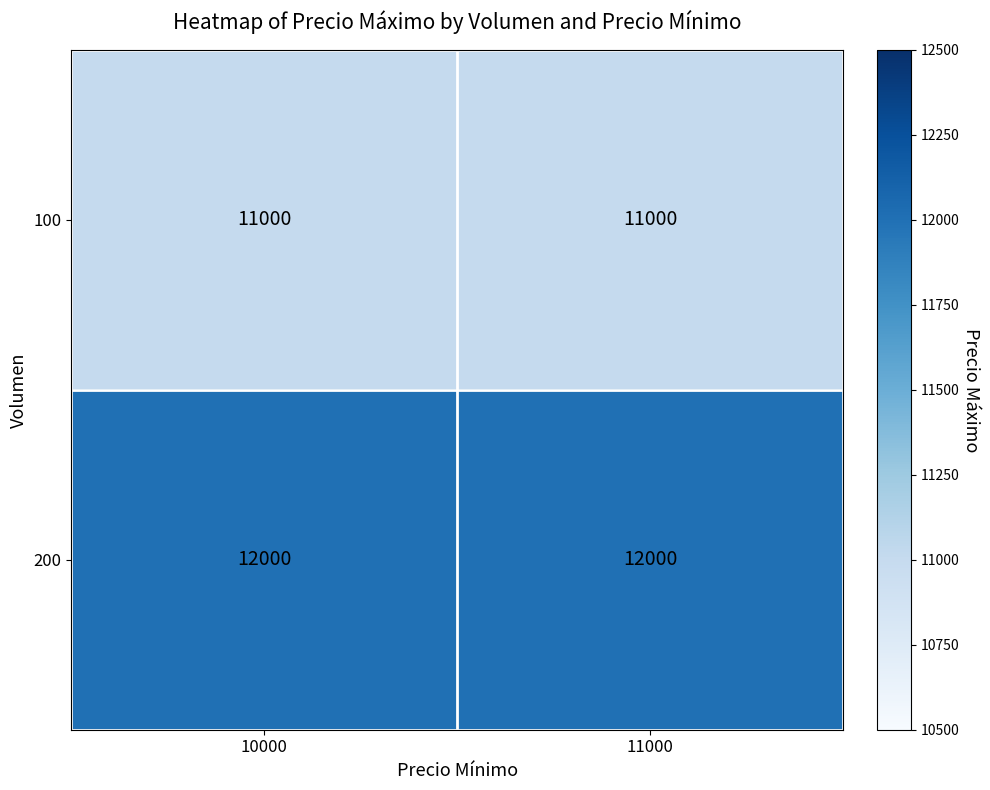

Rank the series by their maximum value, from highest to lowest.

200, 100